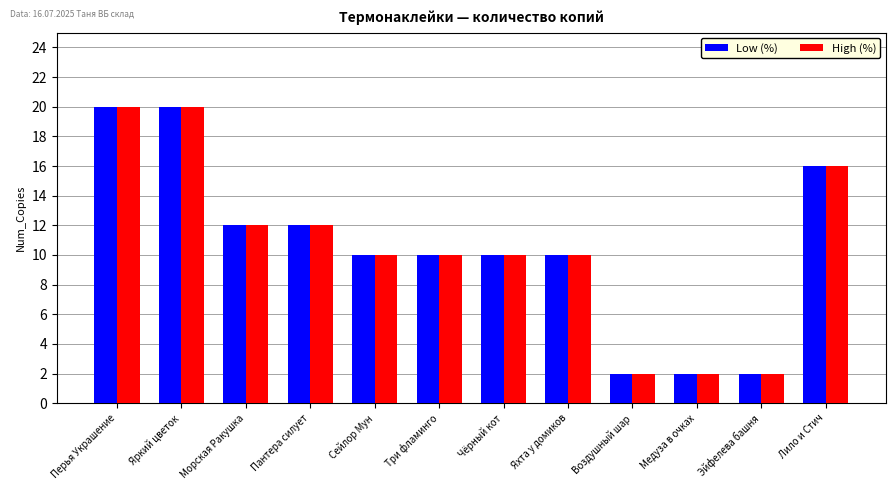

What is the greatest value displayed?

20